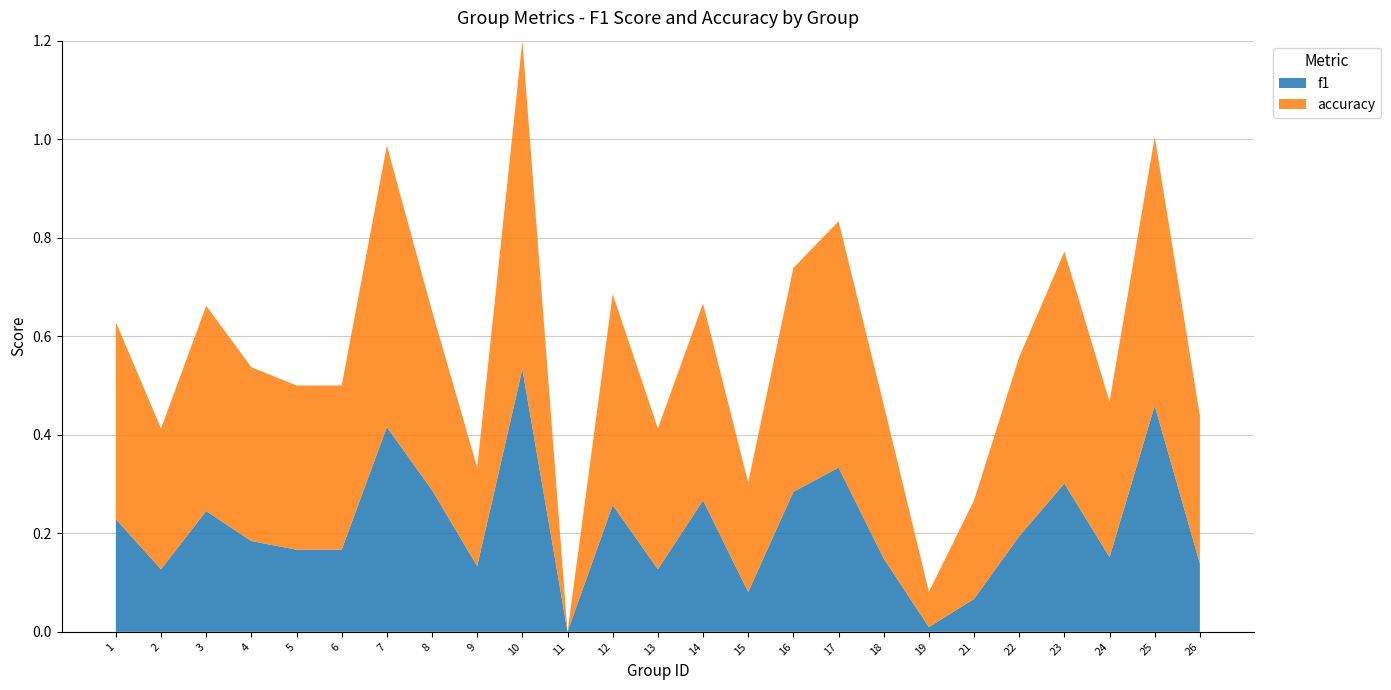

Reading right to left, list all the values displayed in this chart.

f1: 0.1	0.5	0.2	0.3	0.2	0.1	0.0	0.1	0.3	0.3	0.1	0.3	0.1	0.3	0.0	0.5	0.1	0.3	0.4	0.2	0.2	0.2	0.2	0.1	0.2
accuracy: 0.3	0.5	0.3	0.5	0.4	0.2	0.1	0.3	0.5	0.5	0.2	0.4	0.3	0.4	0.0	0.7	0.2	0.4	0.6	0.3	0.3	0.4	0.4	0.3	0.4